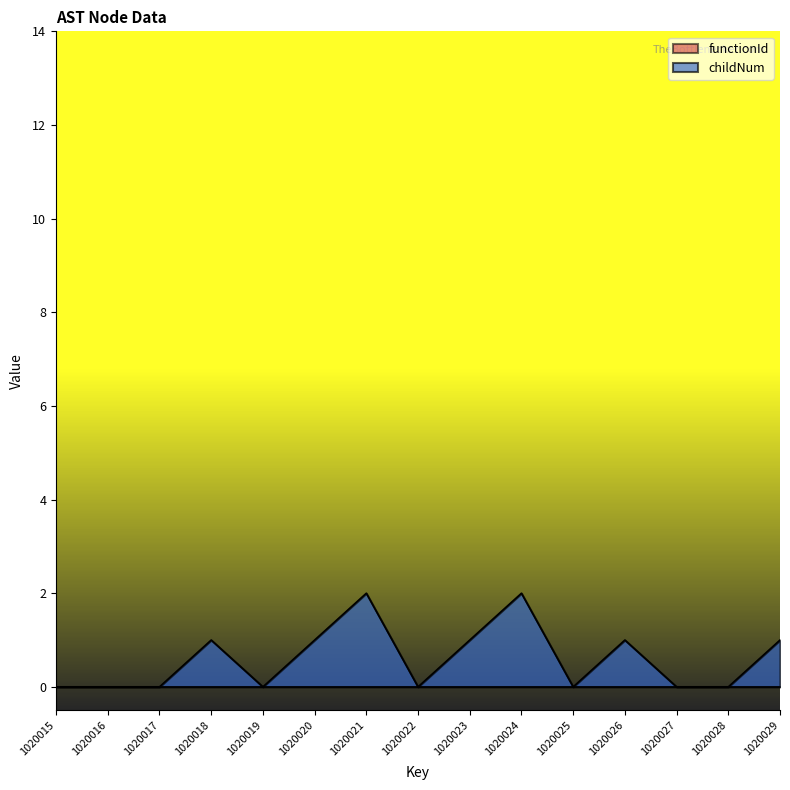

Which label corresponds to the smallest value in the chart?

1020015